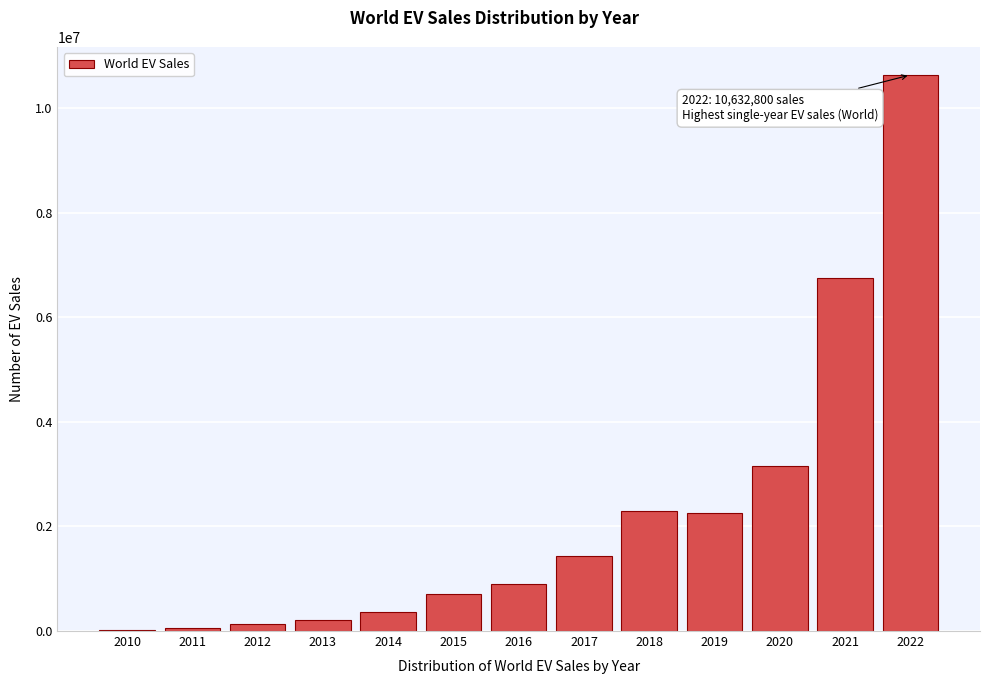

What is the ratio of the value at 2015 to the value at 2014?

2.0